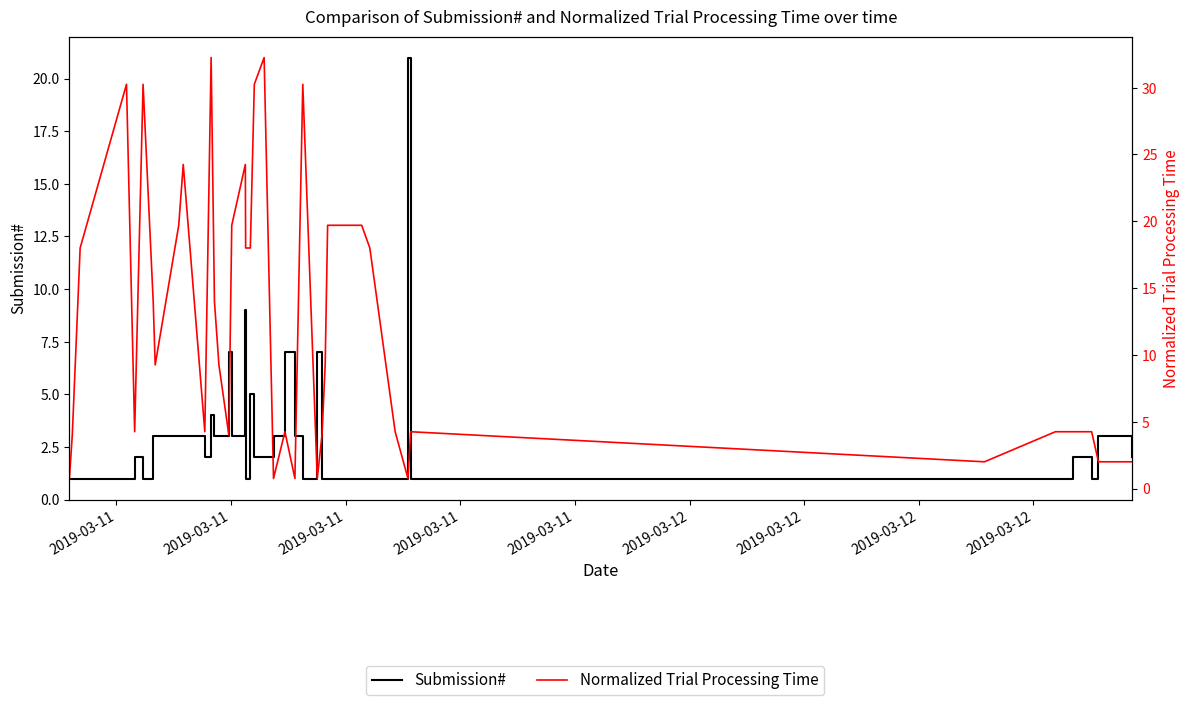

Between which two adjacent categories do Normalized Trial Processing Time and Submission# first intersect?

2019-03-11 and 2019-03-11